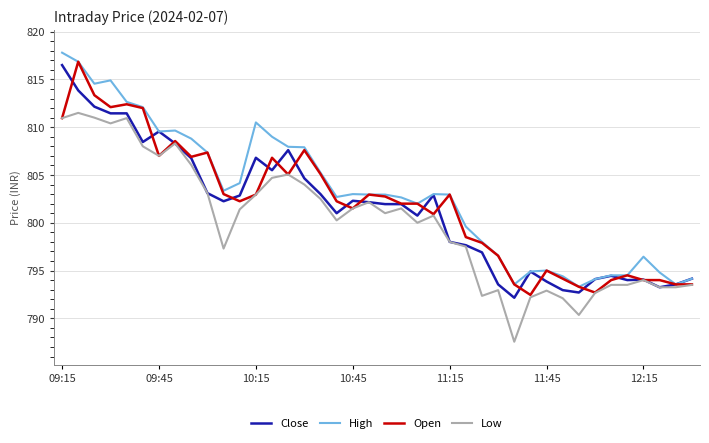

Is this an area chart (filled region under the line)?

No